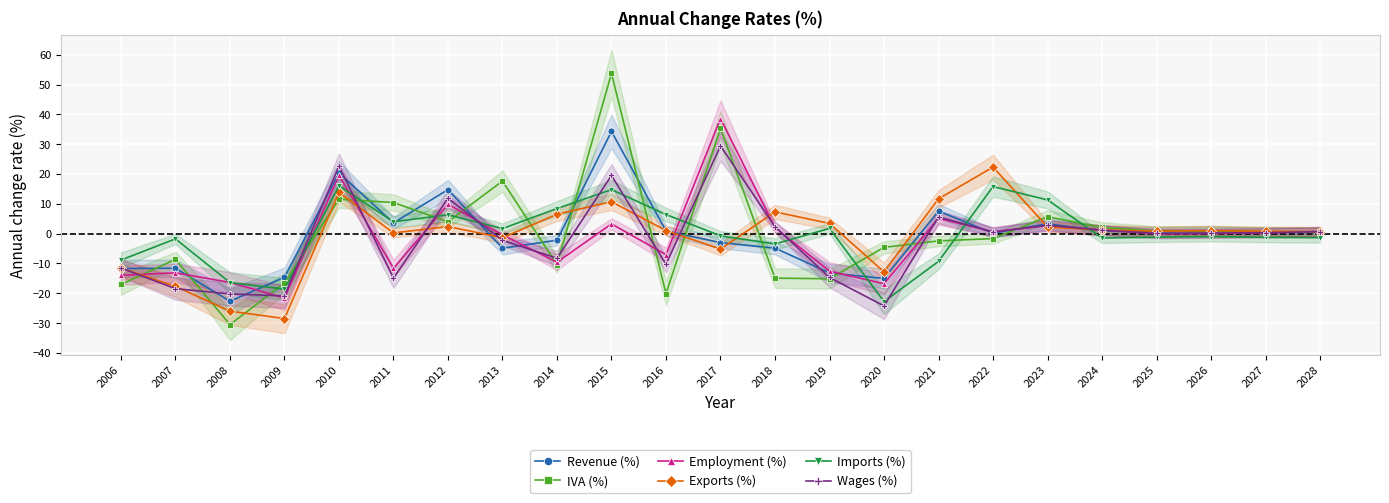

How many positive values does the Revenue (%) series have?

13